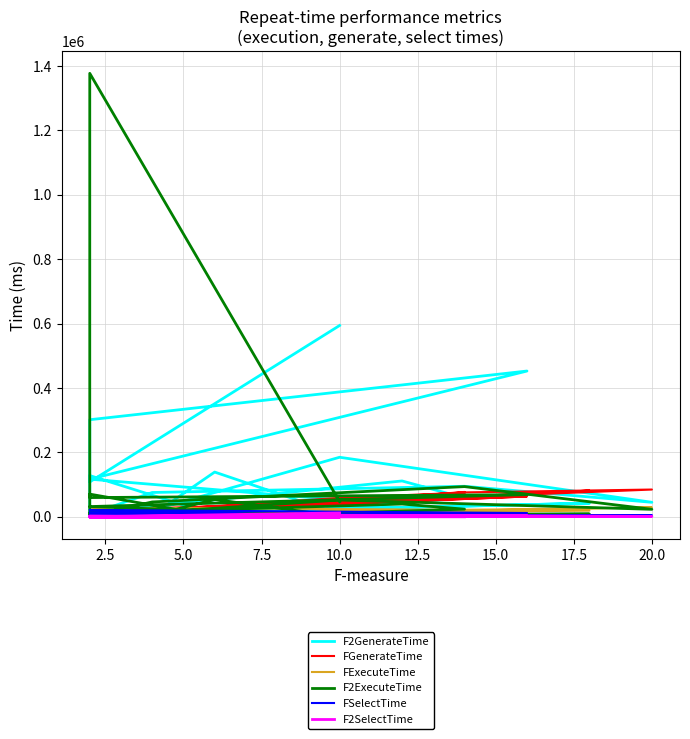

What are all the series names shown in the legend?

F2GenerateTime, FGenerateTime, FExecuteTime, F2ExecuteTime, FSelectTime, F2SelectTime